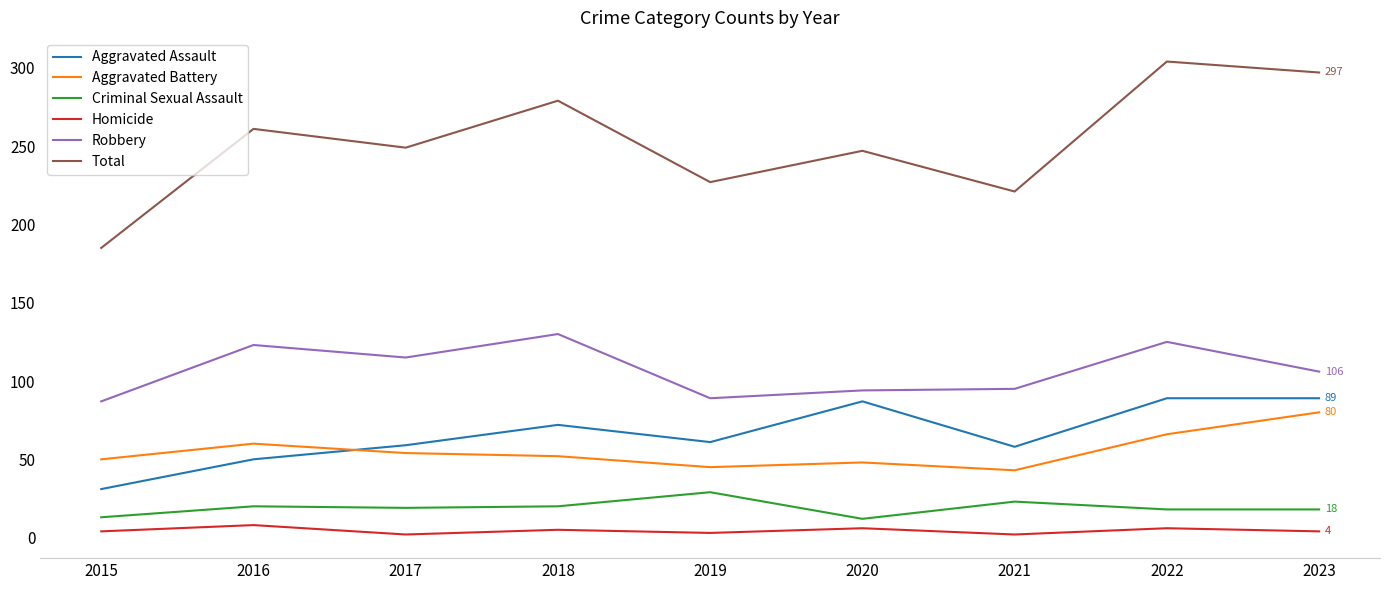

True or false: Homicide and Robbery intersect in this chart.

False